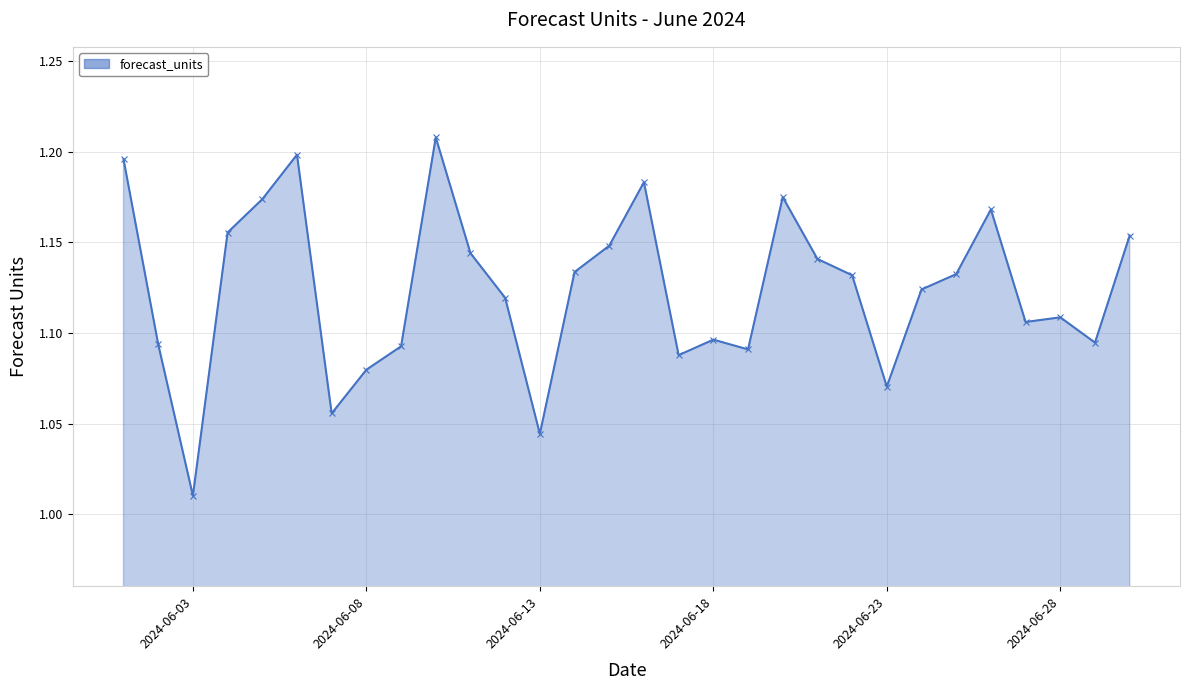

True or false: the data has more than 0 interior local peaks.

True